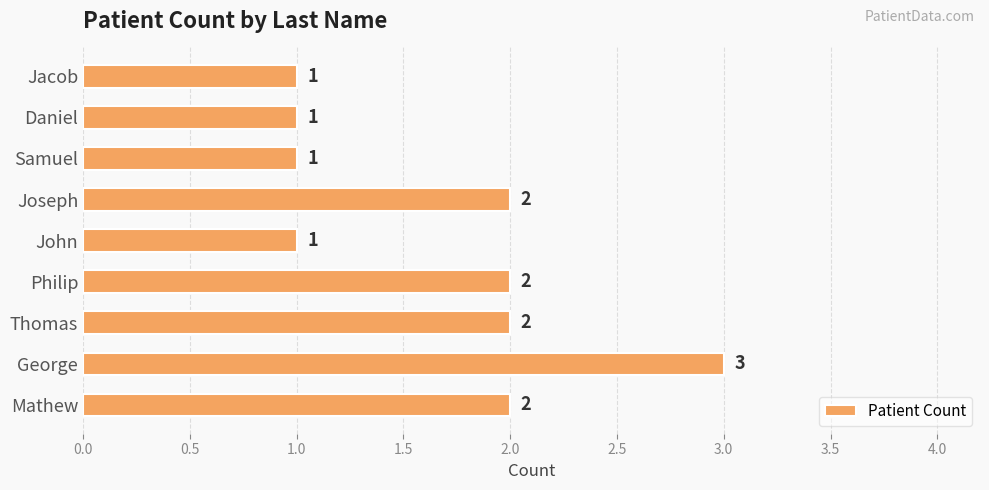

What is the sum of the values at Mathew and George?

5